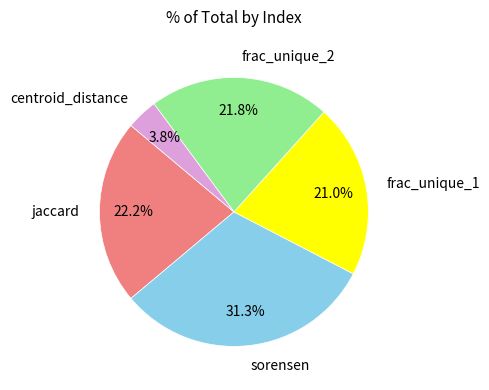

To the nearest percent, what is the average slice percentage?

20%